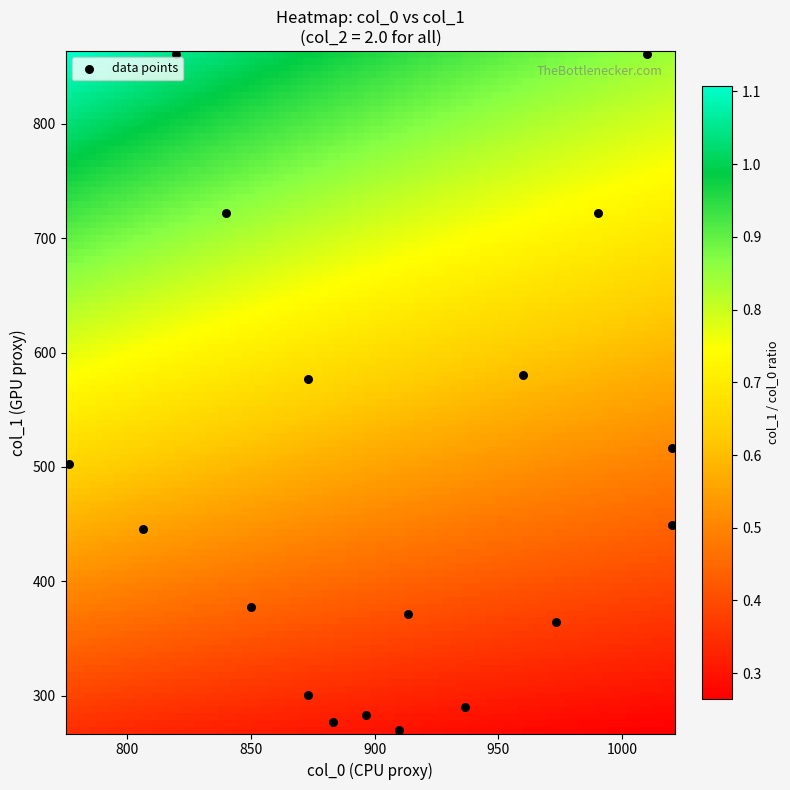

What is the range of Y values (max minus min)?

590.6